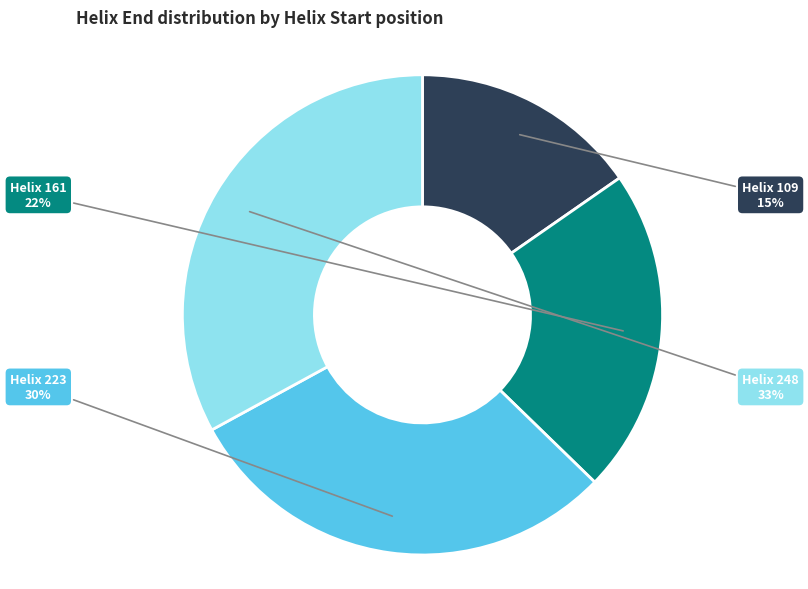

Approximately how many times larger is the value at Helix 161 compared to Helix 223?

0.7